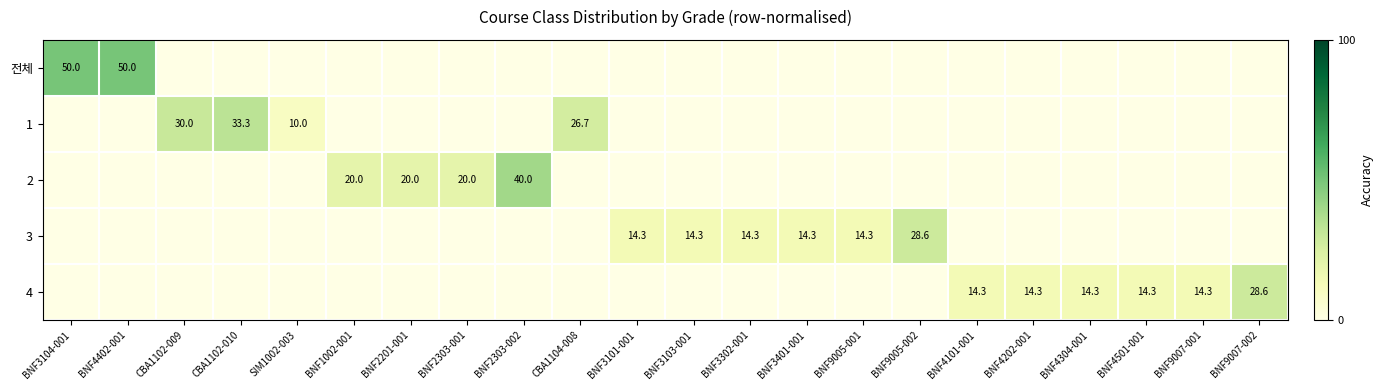

Is it true that 1 equals 4.3 at SIM1002-003?

False